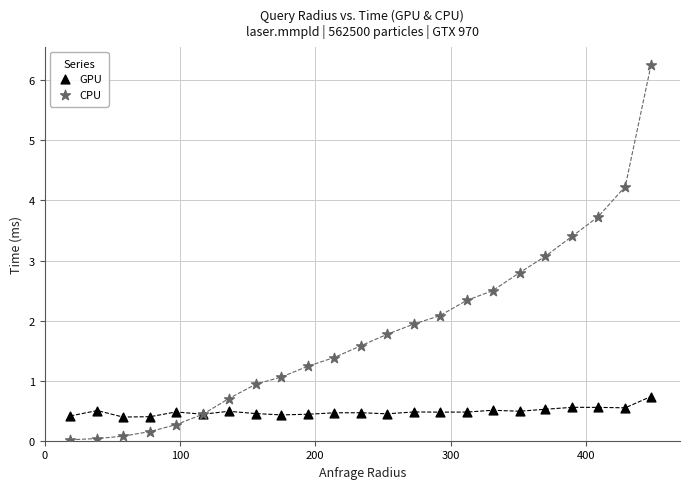

Which series contains the highest Y value?

CPU